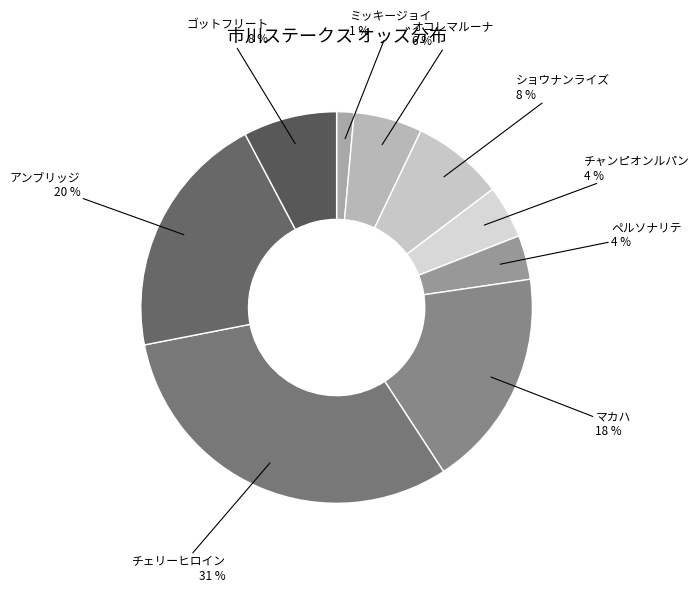

How many slices are in this pie chart?

9